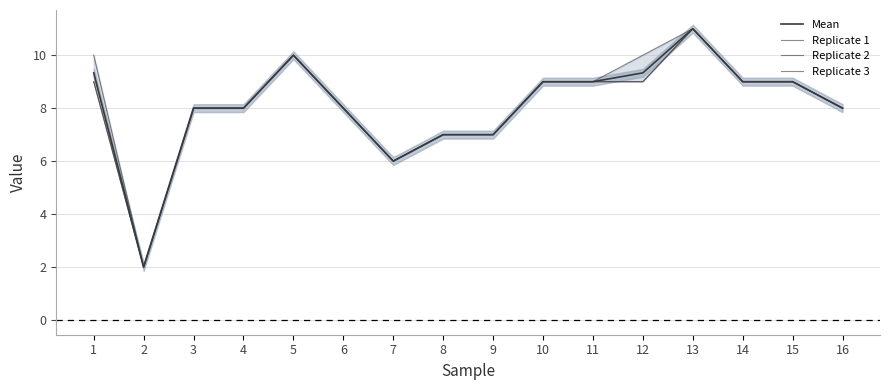

Where is the first local maximum for Replicate 2?

5